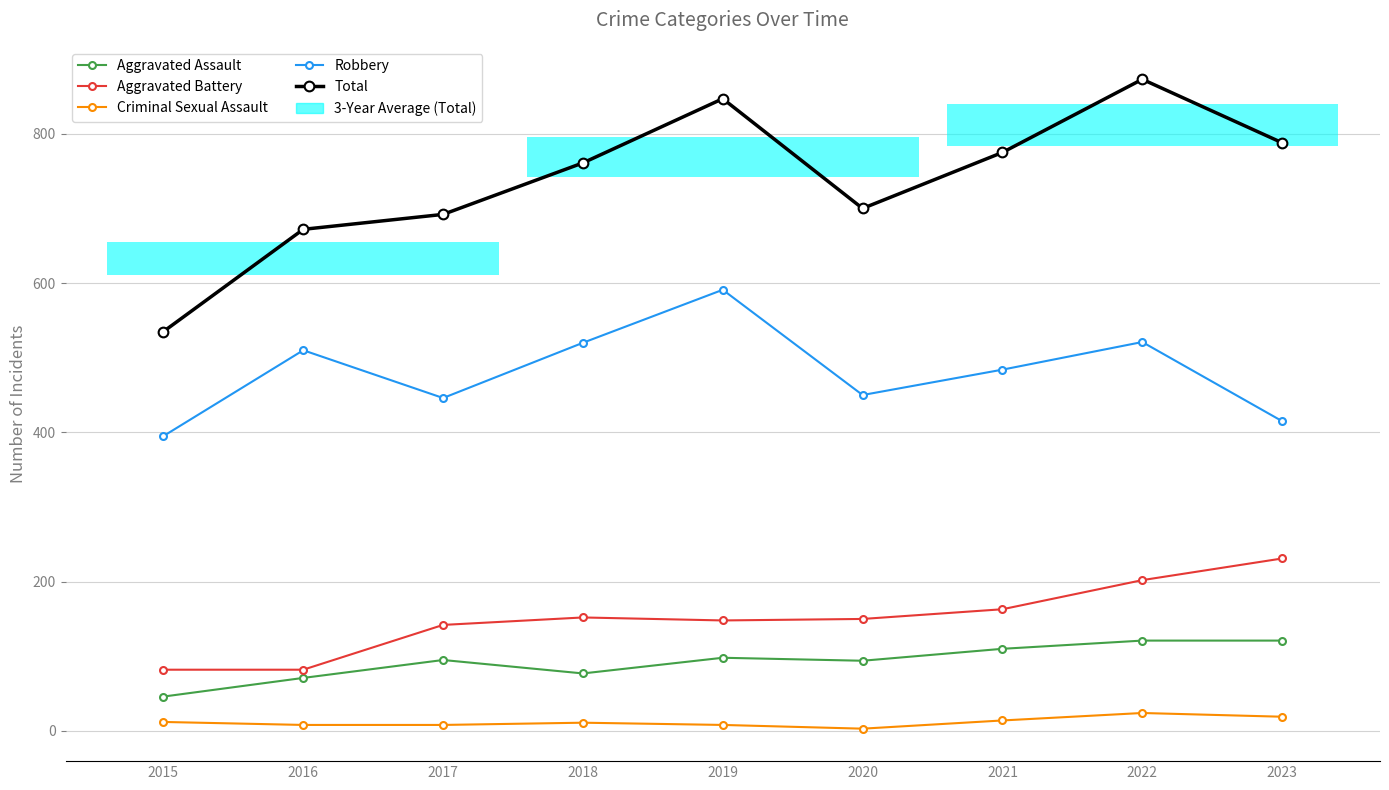

At how many categories does at least one series exceed 24?

9